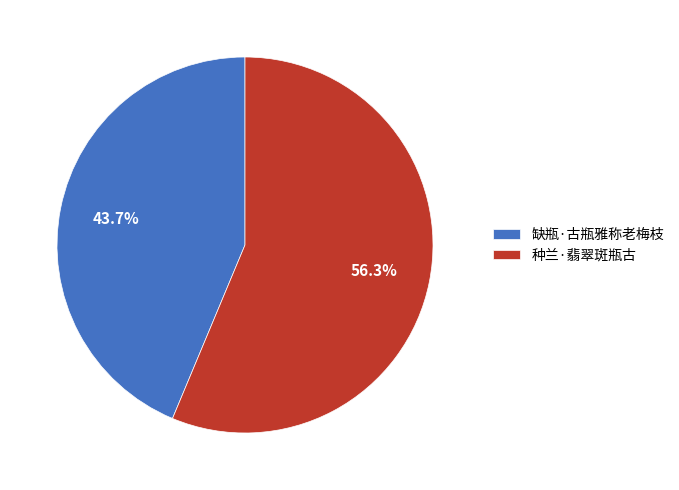

How many segments does this pie chart have?

2